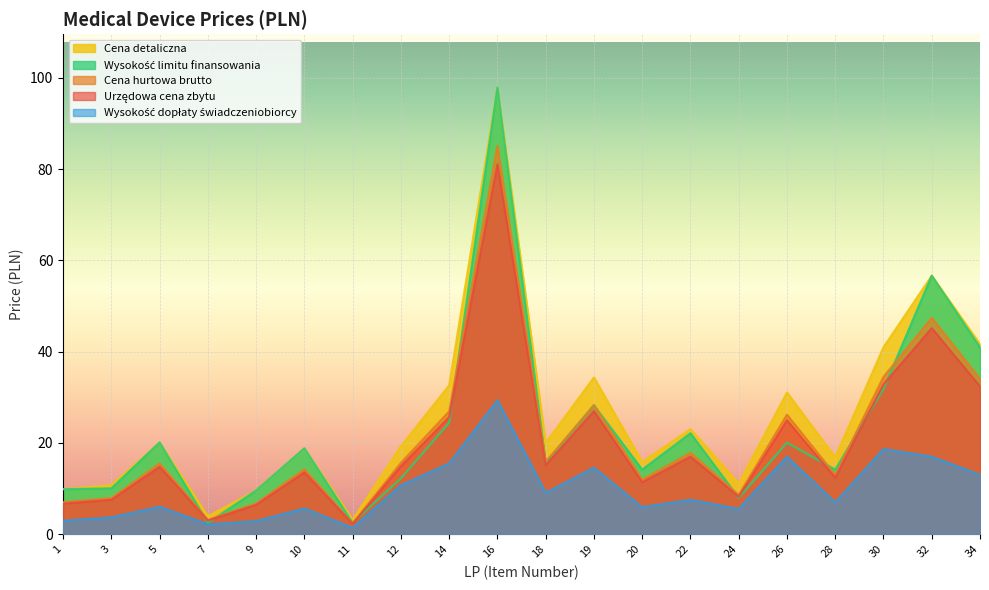

Where is the first local minimum for Cena hurtowa brutto?

7